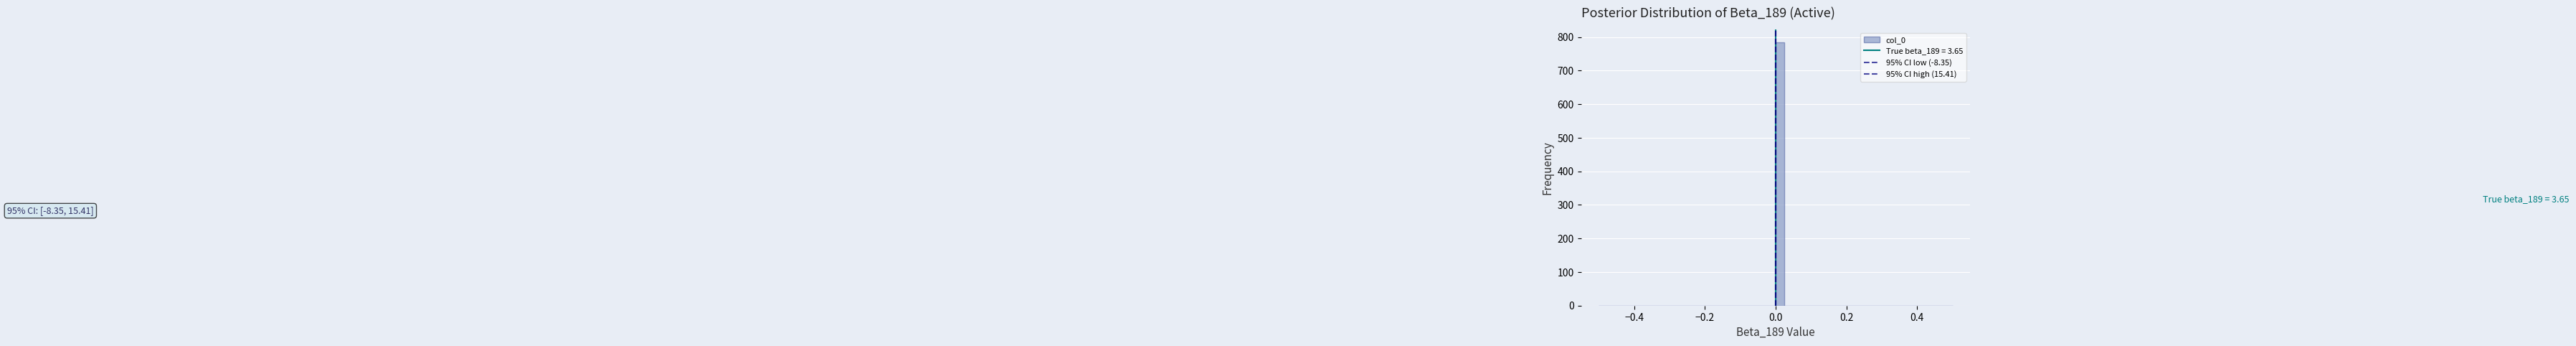

Around what value on the x-axis is the tallest bar? Give the approximate position of its centre, as read against the axis.

0.02